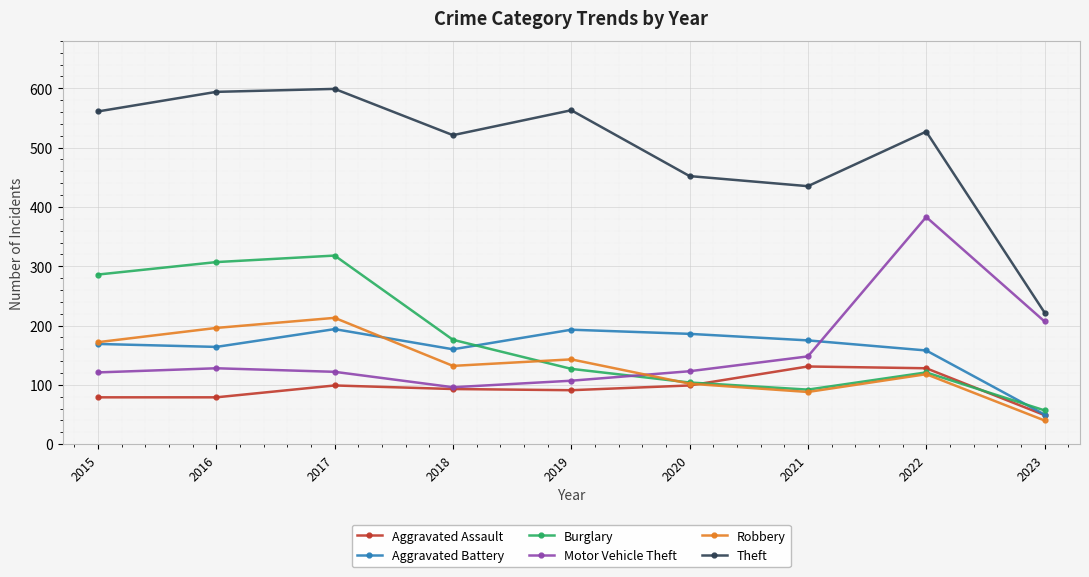

List the series in order of their peak value, highest first.

Theft, Motor Vehicle Theft, Burglary, Robbery, Aggravated Battery, Aggravated Assault